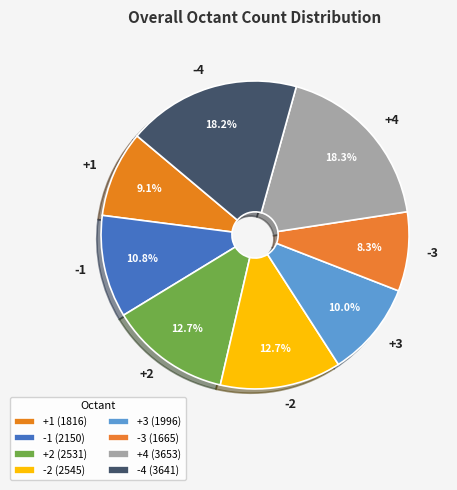

Which category has the smallest portion of the pie?

-3